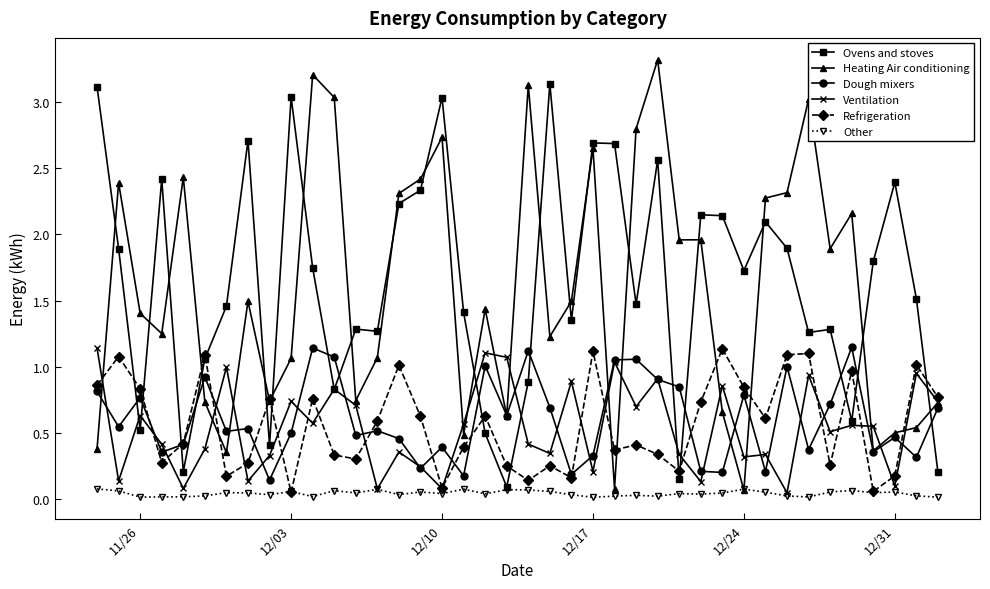

How many lines are shown in the chart?

6